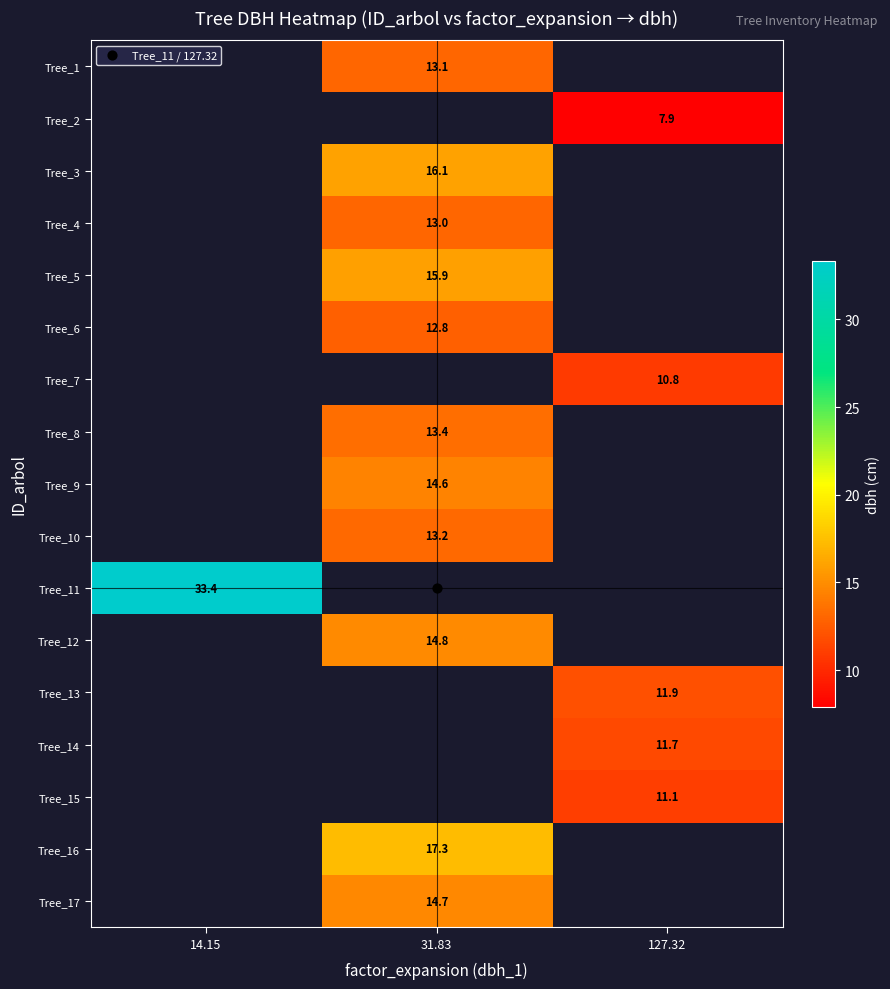

Where does the row_15 series first go above 17?

31.83